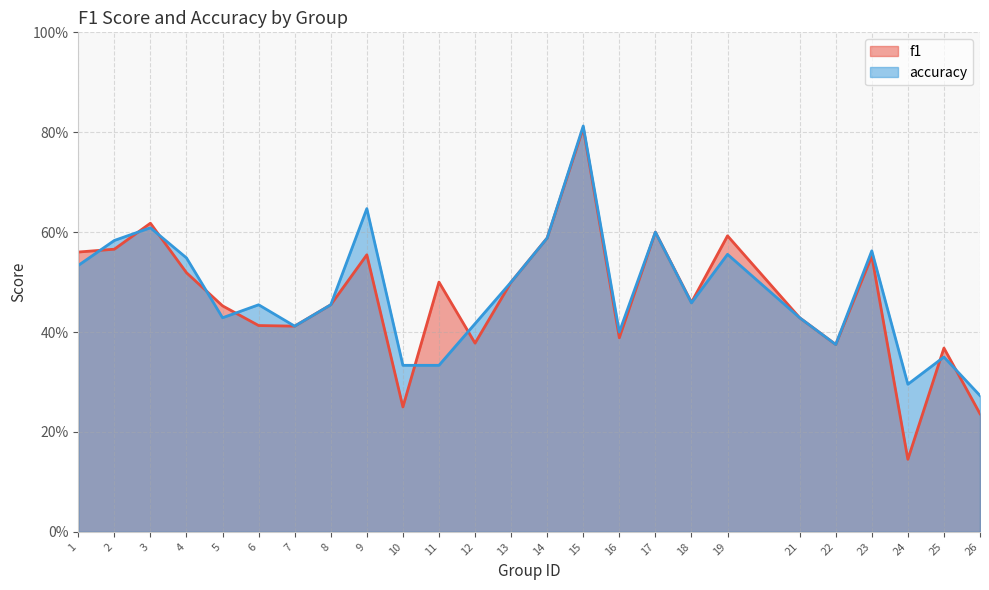

Rank the series by their maximum value, from lowest to highest.

f1, accuracy